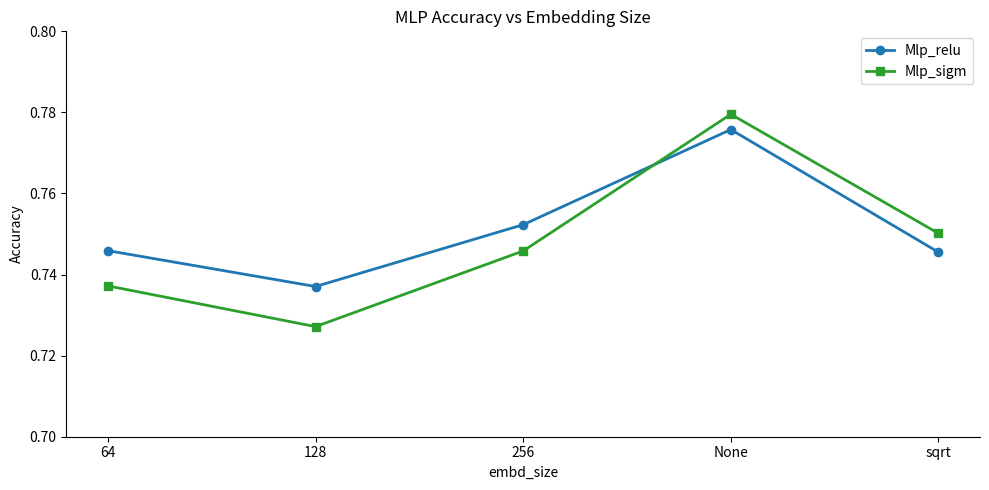

How many lines are shown in the chart?

2